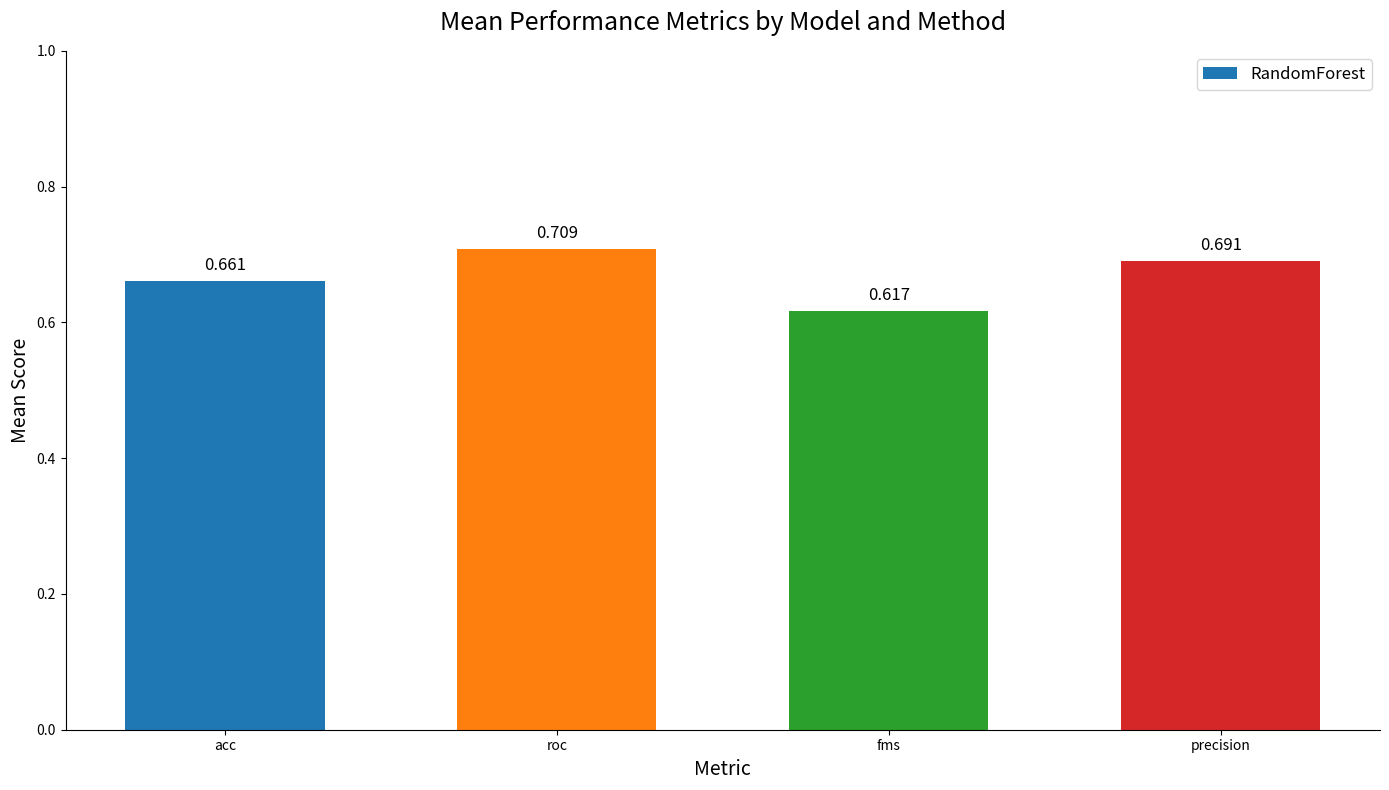

Rank the categories by value from lowest to highest.

fms, acc, precision, roc